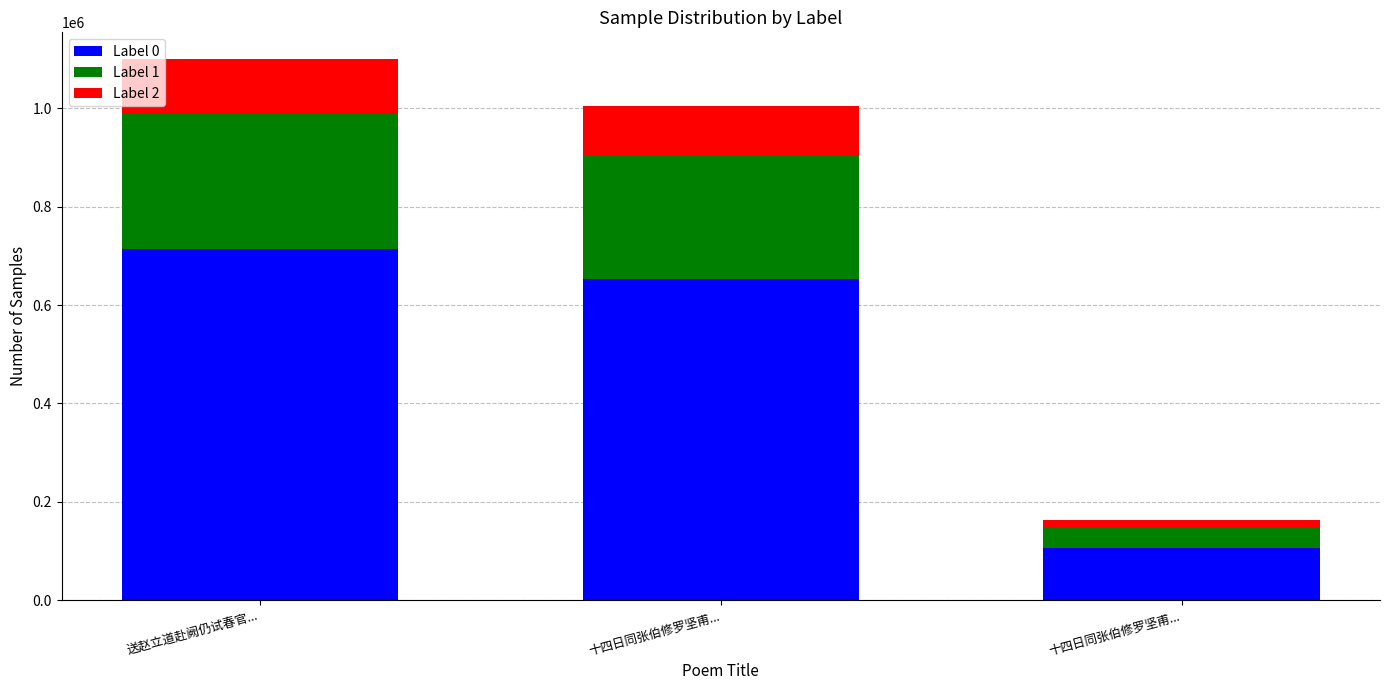

What is the value of the Label 0 bar at the 1st from the left?

714647